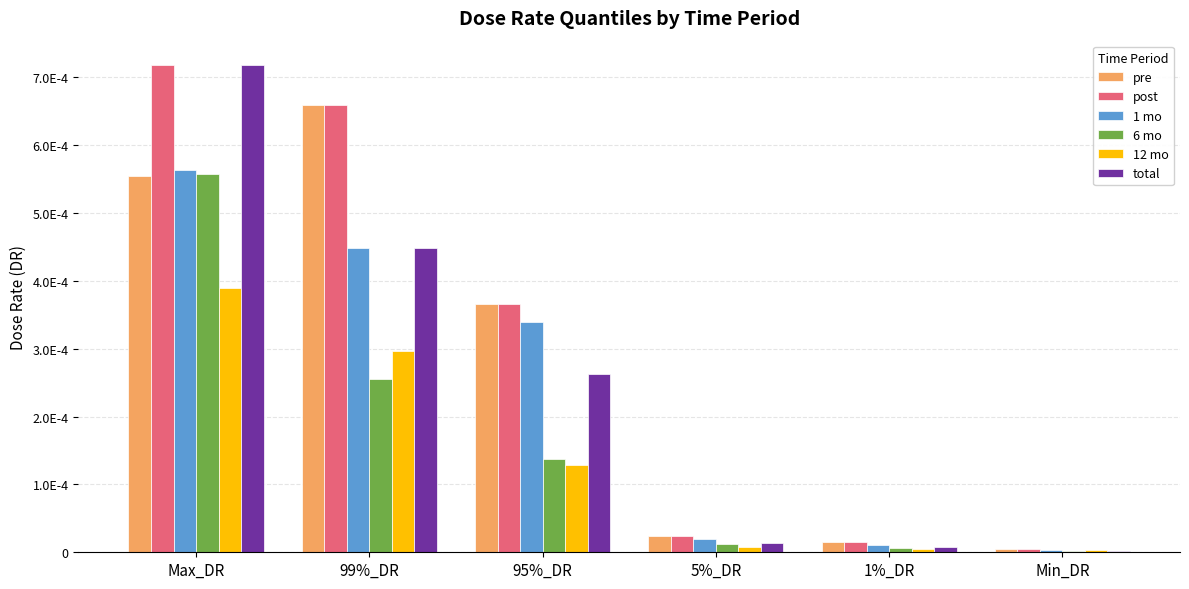

Which category has the lowest value in the total series?

Min_DR